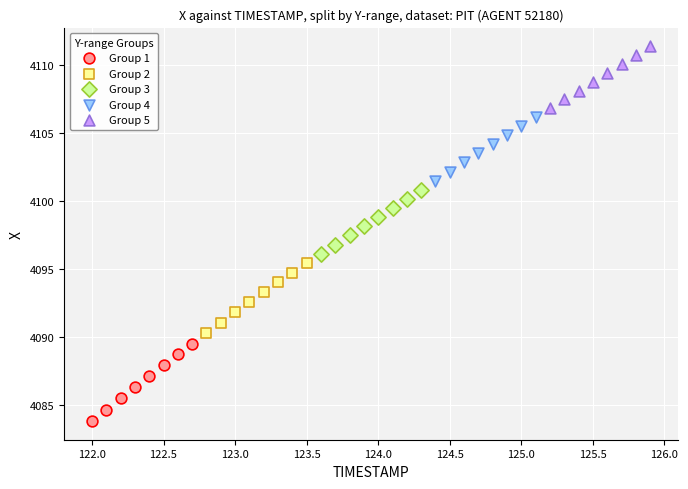

Which series contains the lowest Y value?

Group 1